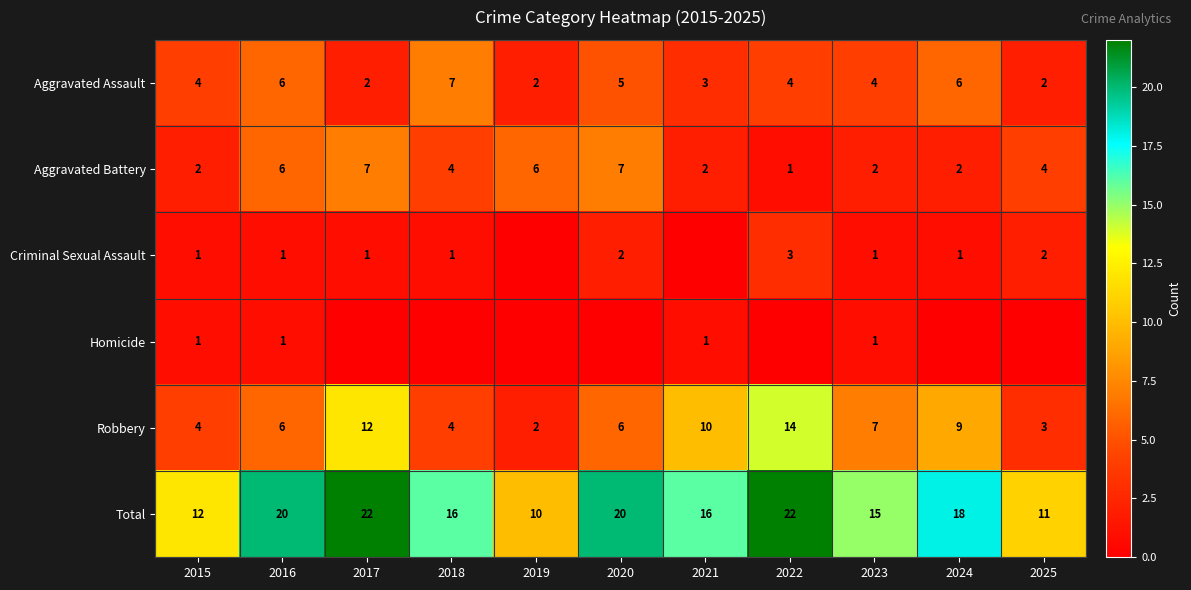

Which category has the lowest value in the Aggravated Battery series?

2022